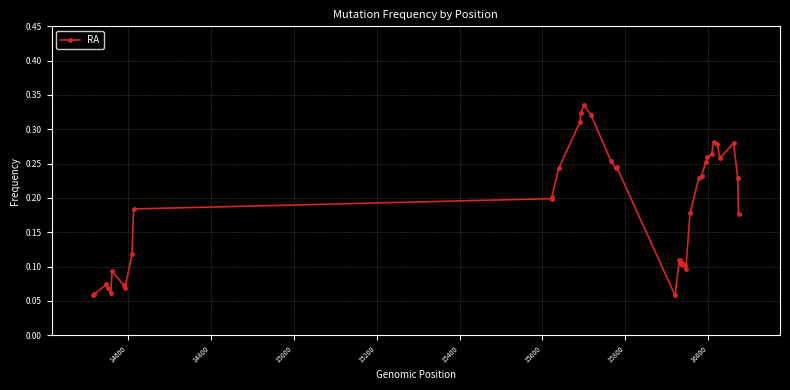

Count the values in the range 0 to 1.

40